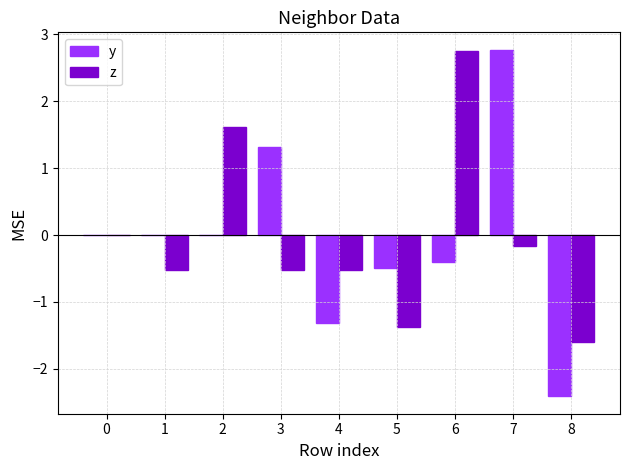

The value of y at 3 is 1.3. True or false?

True